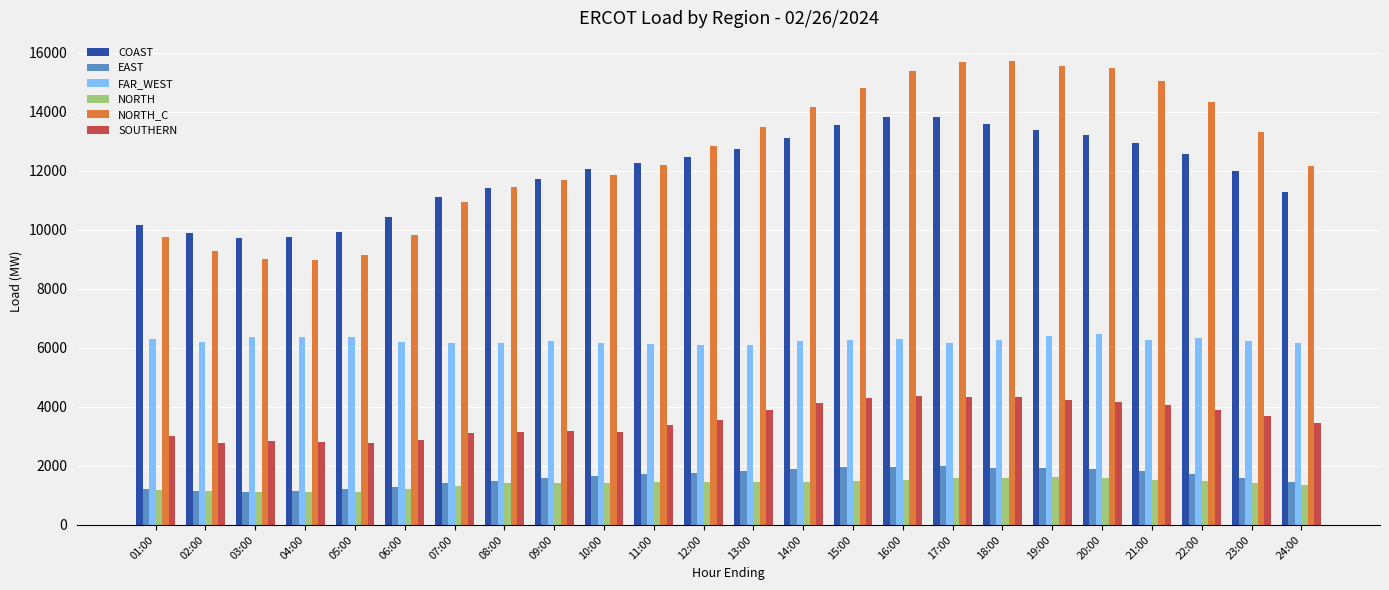

What is the spread (max minus min) of values at 24:00?

10811.4